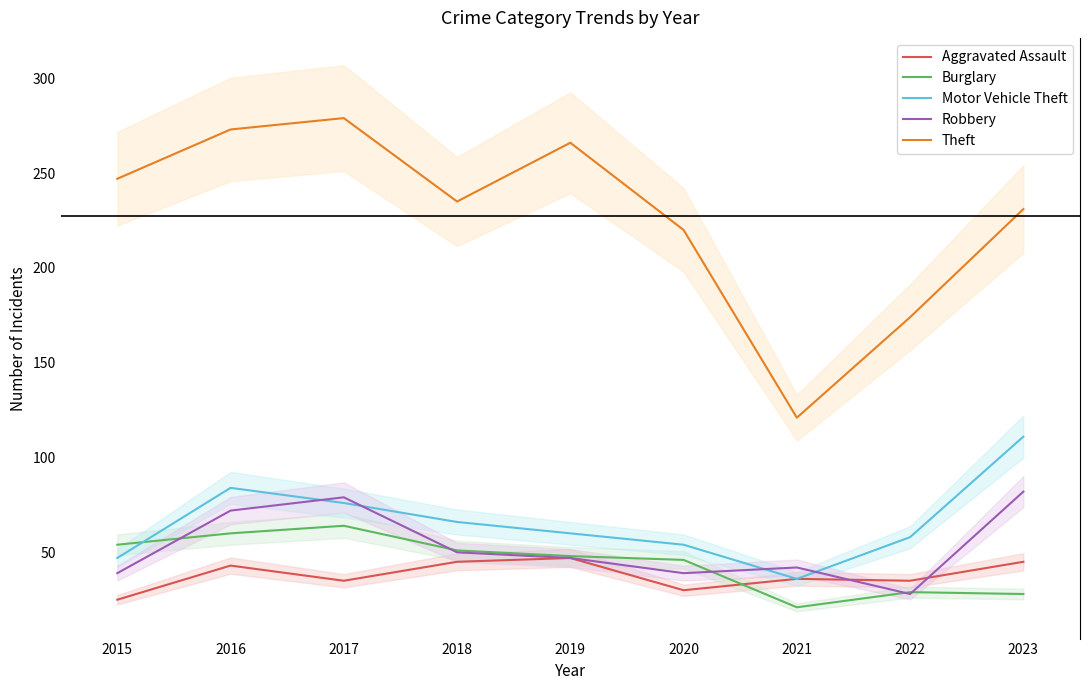

True or false: Theft and Motor Vehicle Theft cross at least once.

False